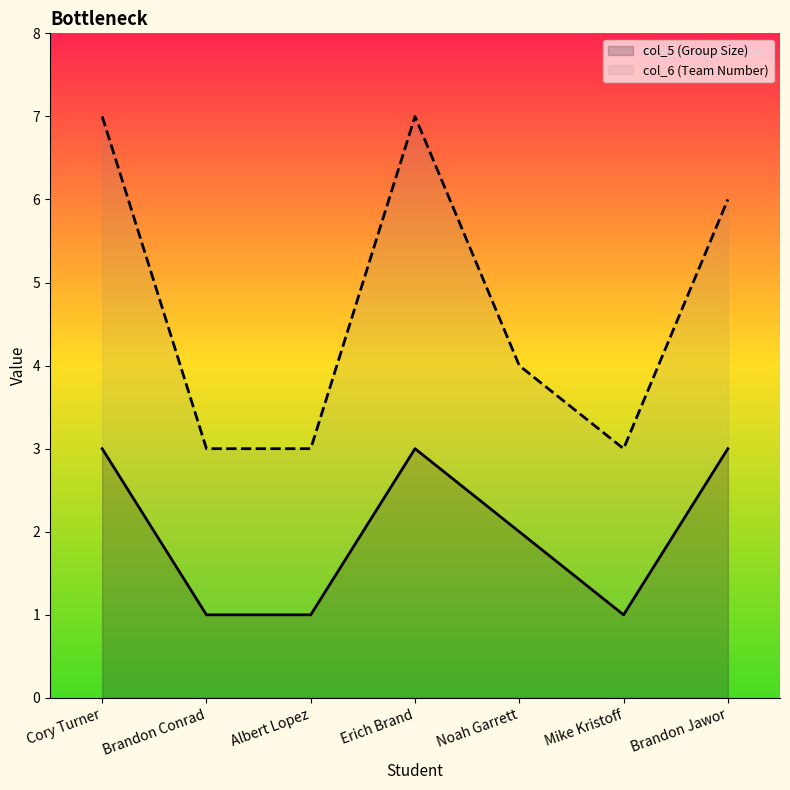

What is the sum of all col_6 (Team Number) values?

33